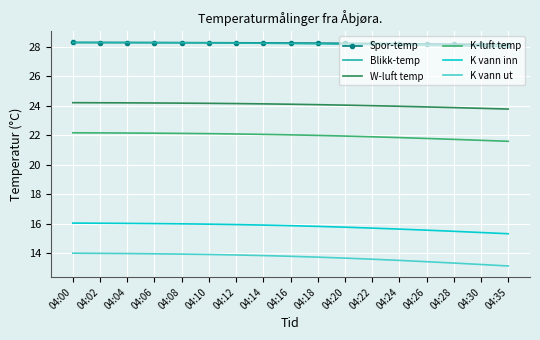

Which series has the largest range (max minus min)?

K vann ut